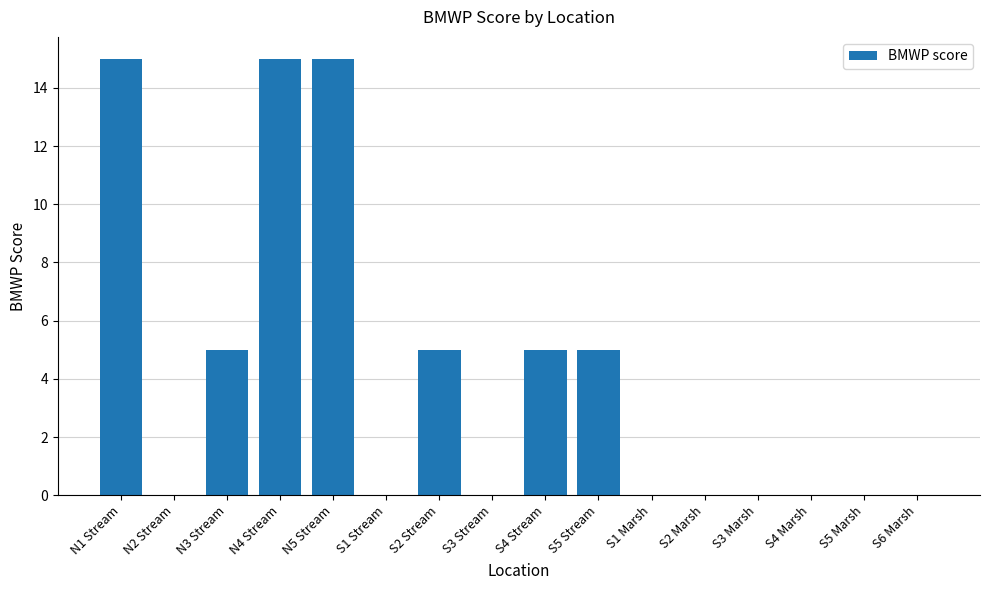

Approximately how many times larger is the value at S4 Stream compared to N5 Stream?

0.3